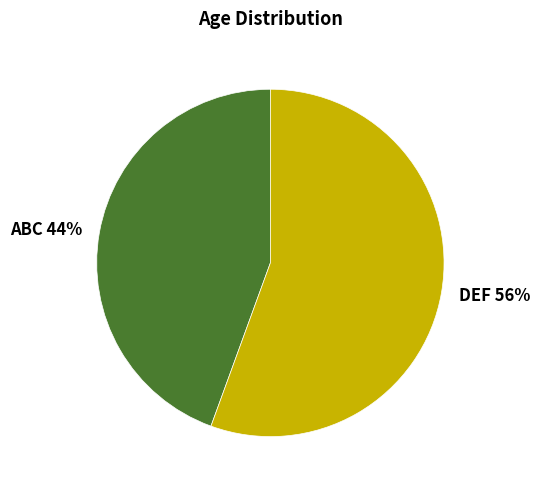

Rank the categories by value from highest to lowest.

DEF, ABC